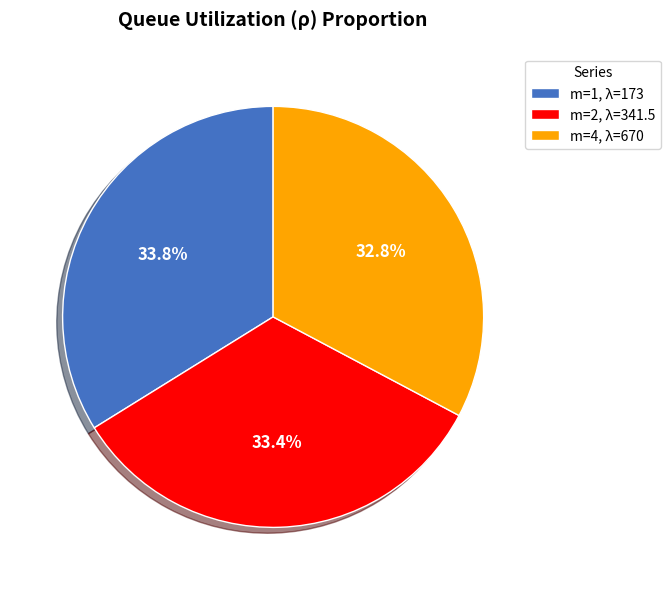

Which category has the smallest portion of the pie?

m=4, λ=670